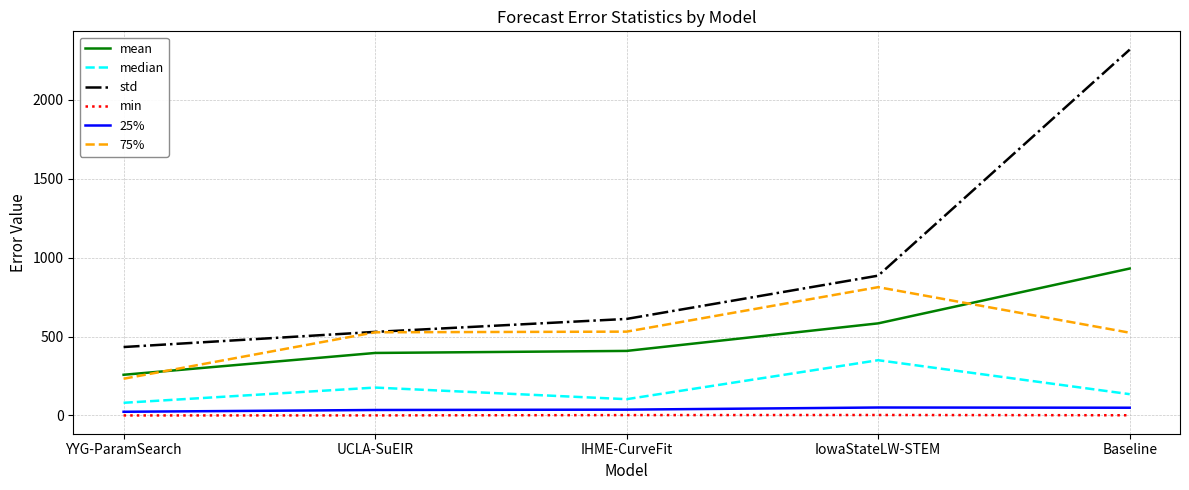

Which series changed the most between YYG-ParamSearch and UCLA-SuEIR?

75%